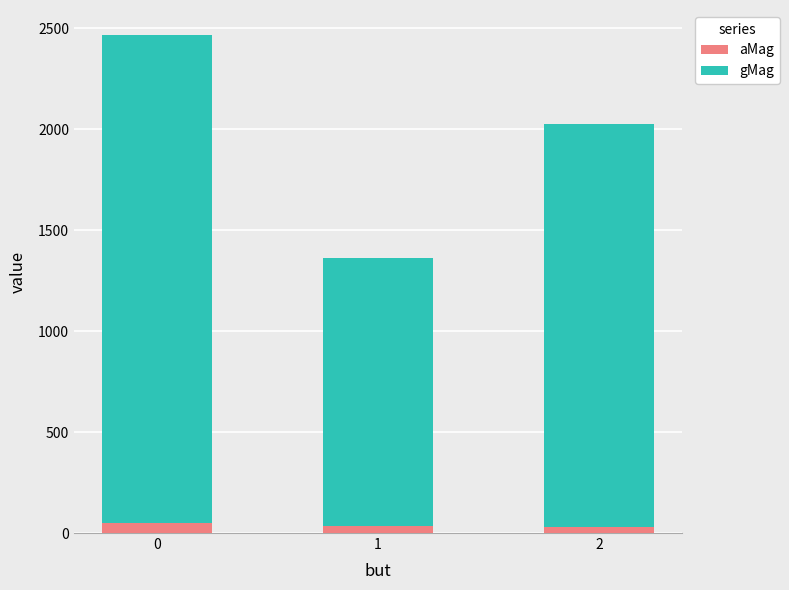

What are all the series names shown in the legend?

aMag, gMag